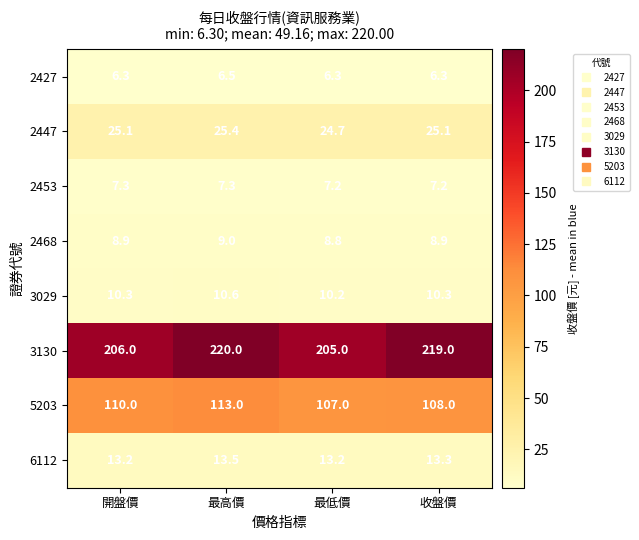

Which series has the widest spread of values?

3130